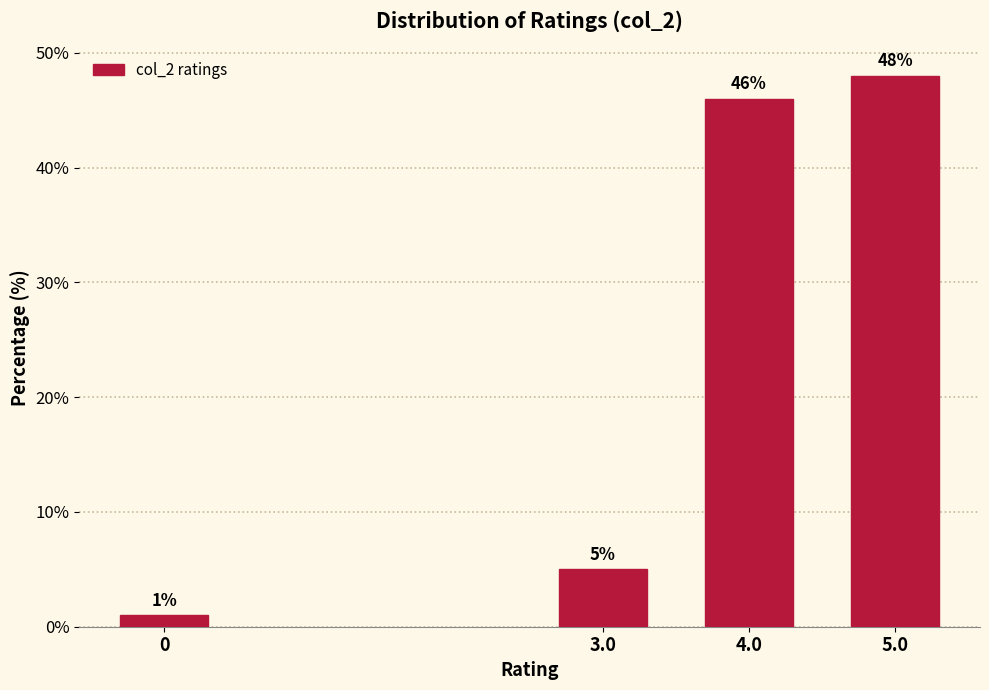

Reading left to right, what are all the values shown in this chart?

1	5	46	48